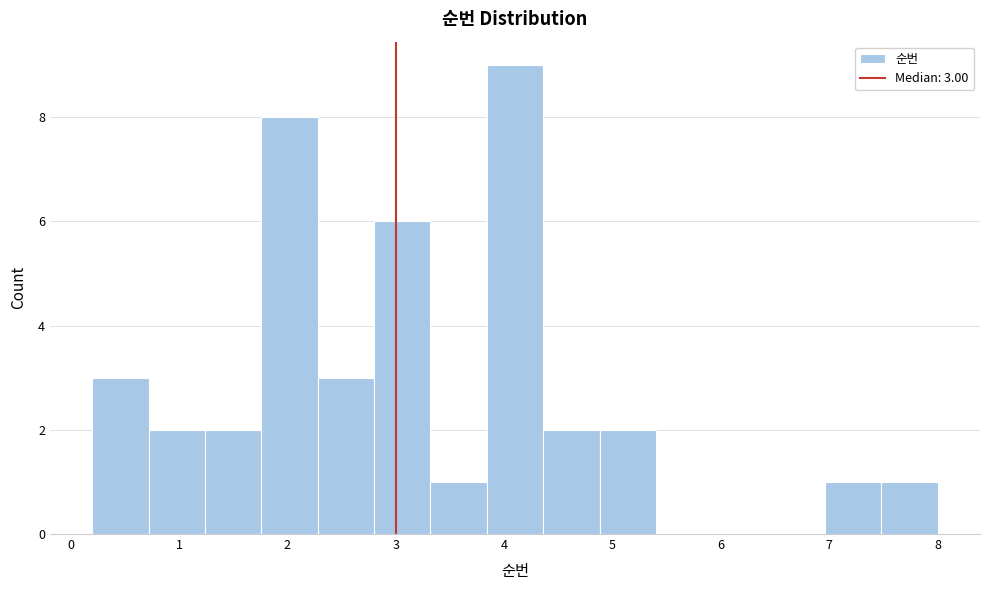

Over which range of the x-axis is the bar tallest?

3.84 to 4.36